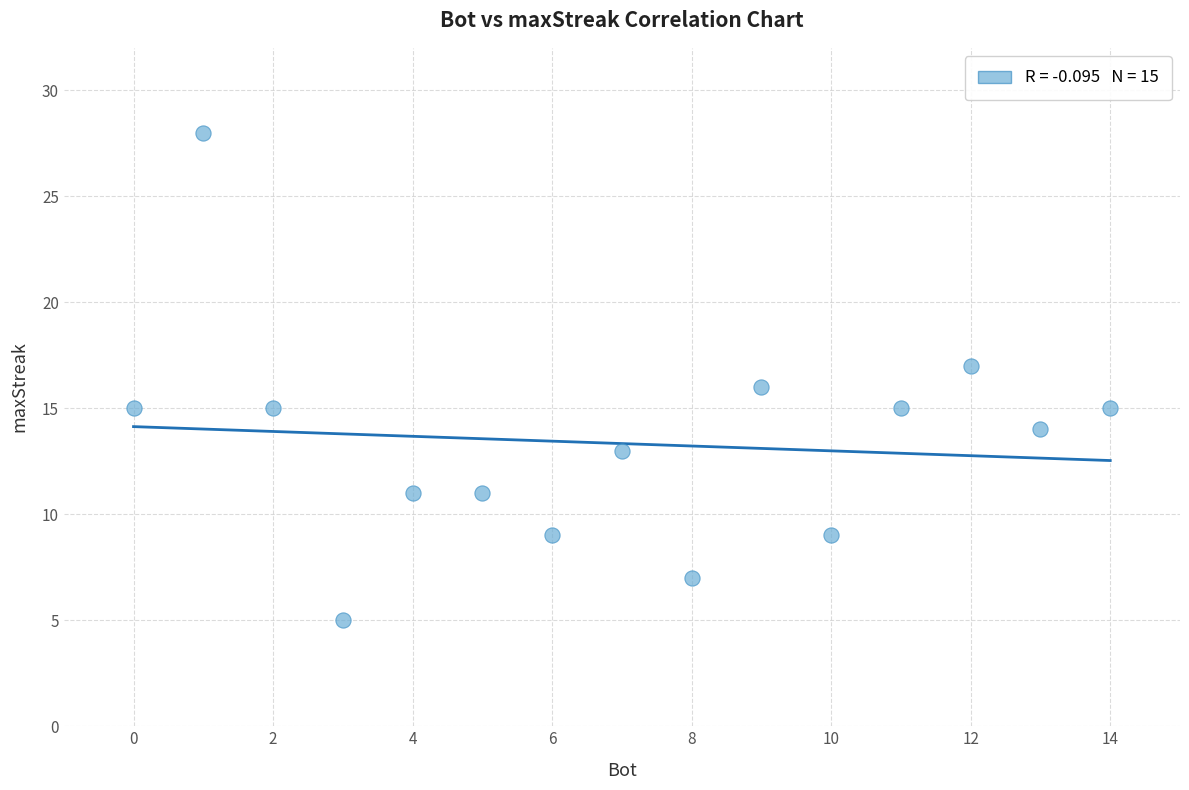

What is the range of Y values (max minus min)?

23